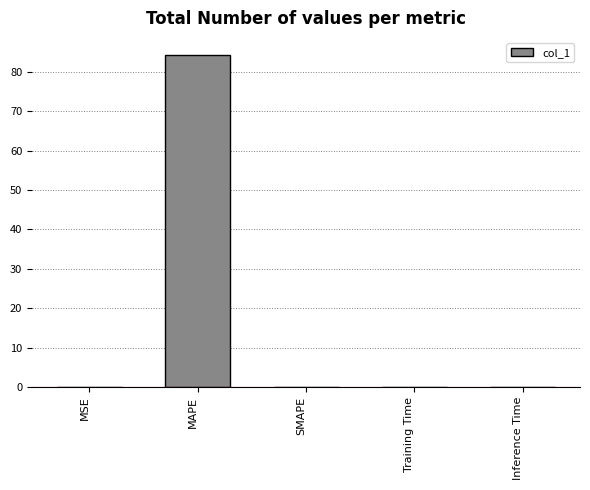

What is the greatest value displayed?

84.4